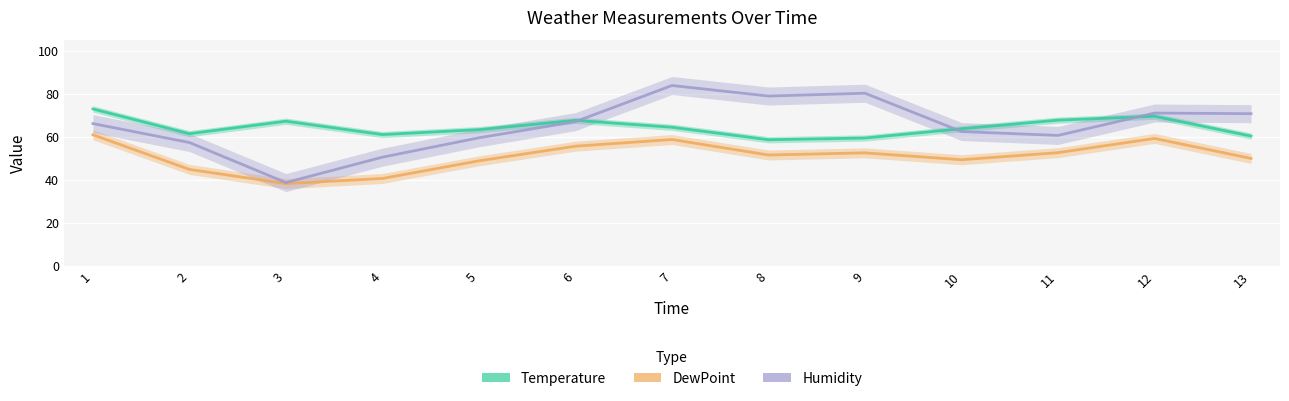

The value of Temperature at 8 is 58.6. True or false?

True